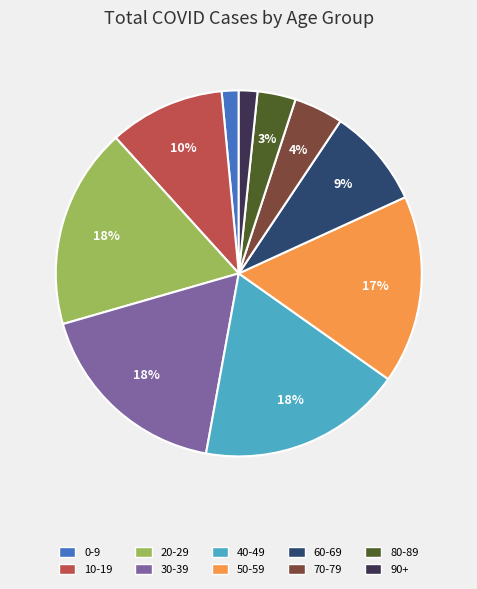

To the nearest percent, what percentage of the pie is 10-19?

10%